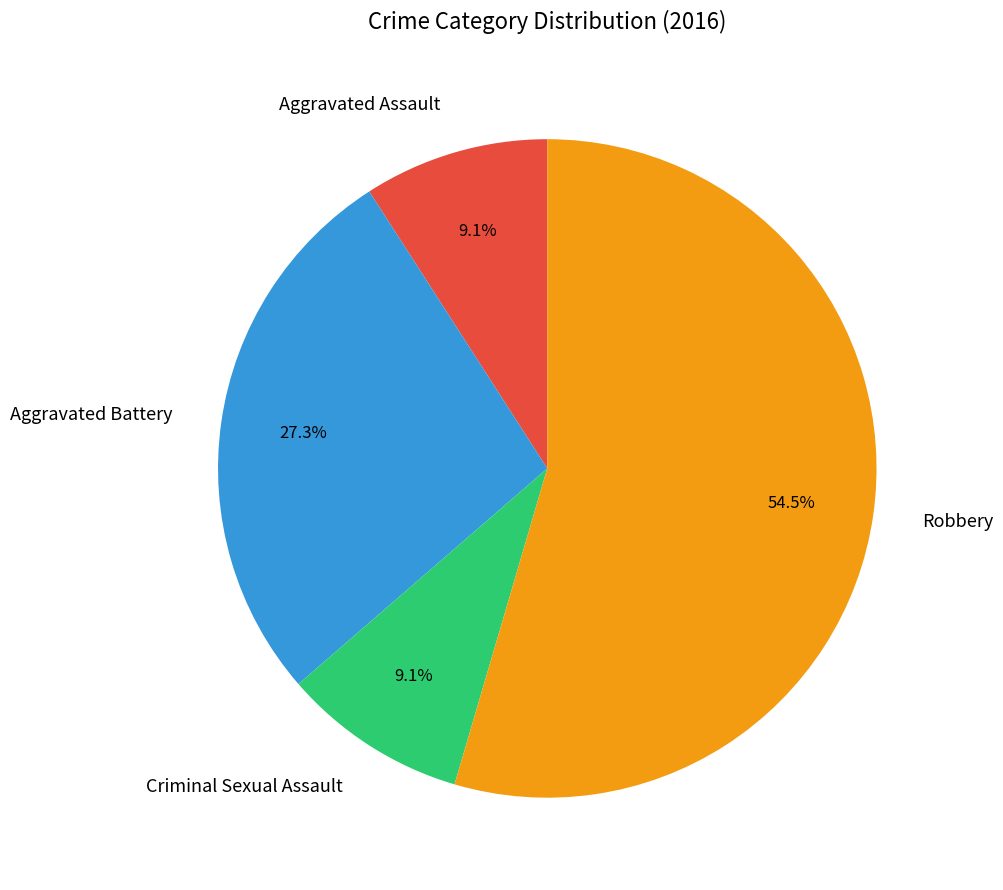

Is it true that Criminal Sexual Assault is 21% of the pie?

False